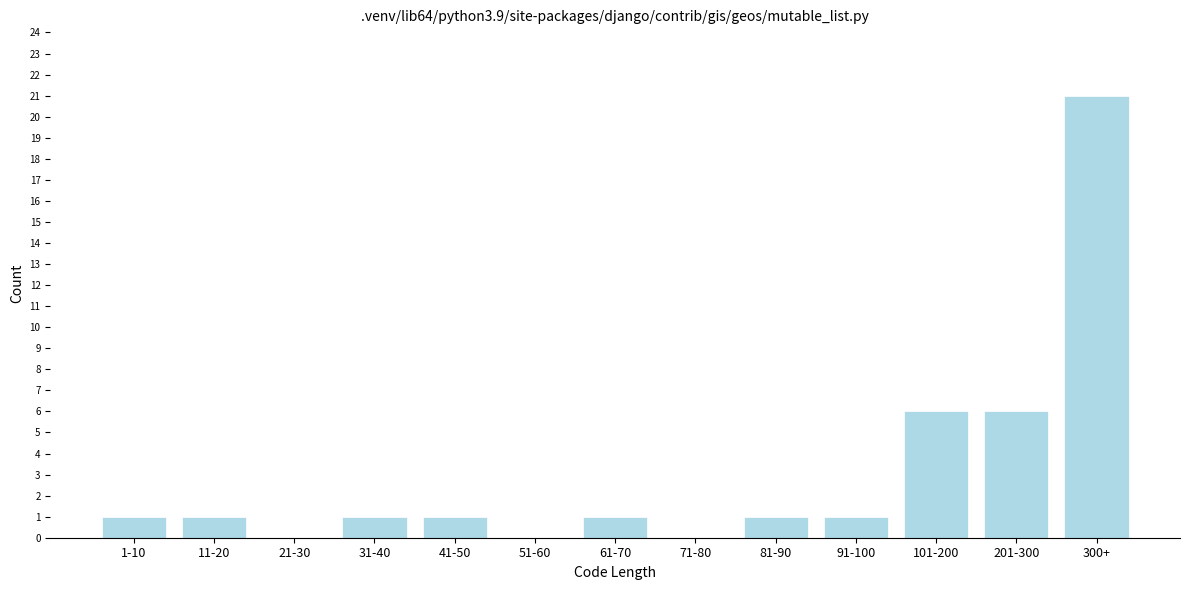

Reading left to right, extract all data points from this chart.

1-10=1	11-20=1	21-30=0	31-40=1	41-50=1	51-60=0	61-70=1	71-80=0	81-90=1	91-100=1	101-200=6	201-300=6	300+=21